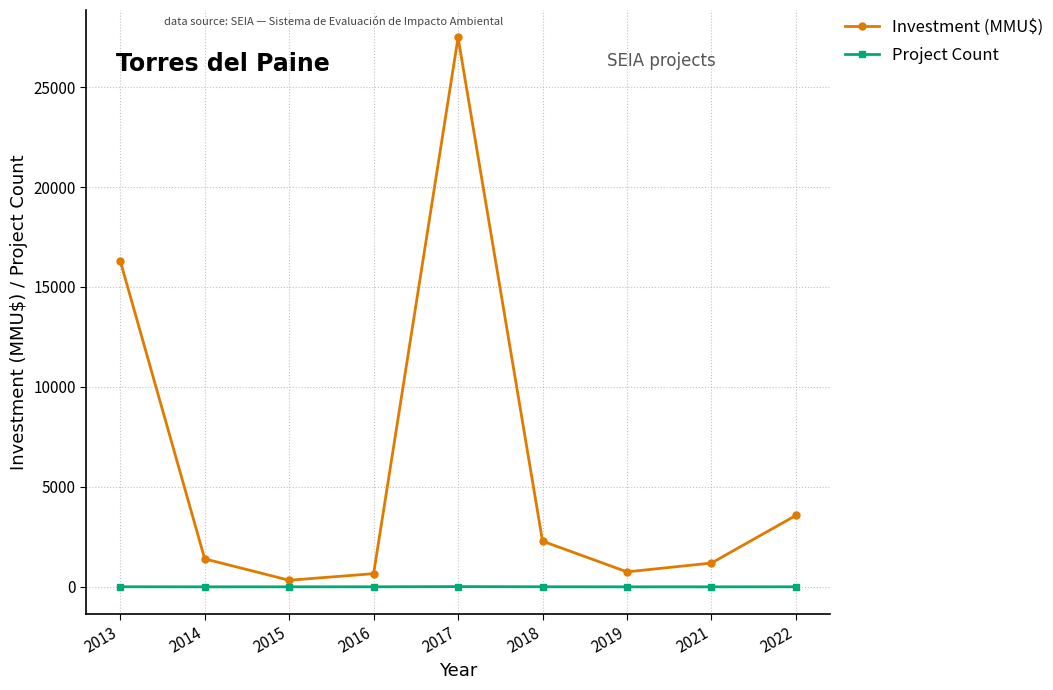

Rank the series at 2014 from highest to lowest value.

Investment (MMU$), Project Count